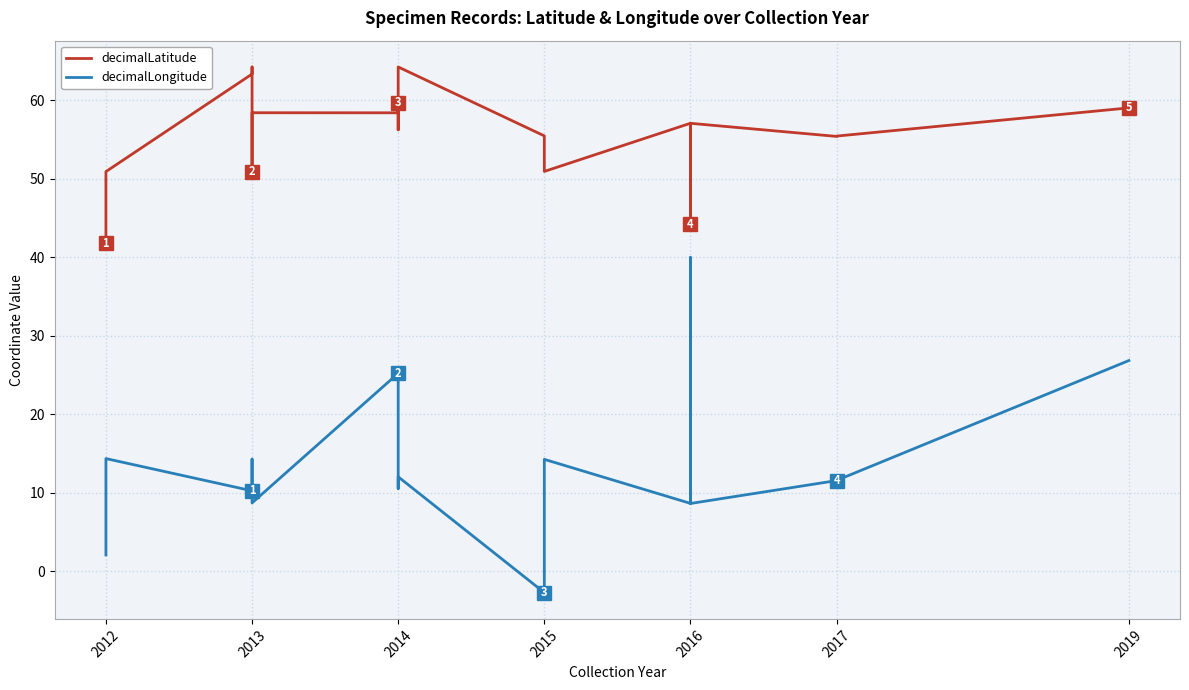

How many interior local valleys does the decimalLatitude series have?

6